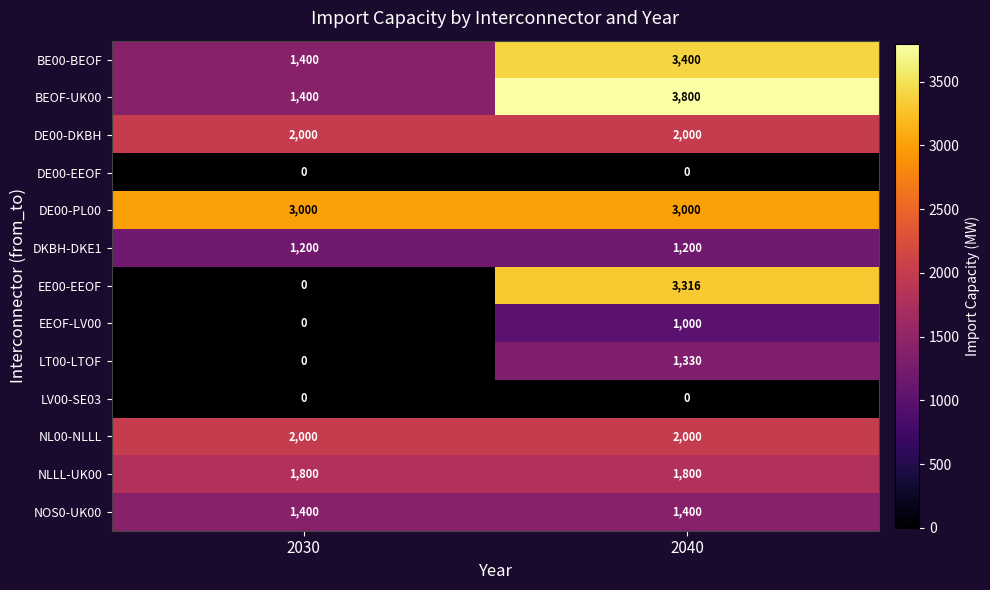

Which series changed the most between 2030 and 2040?

EE00-EEOF